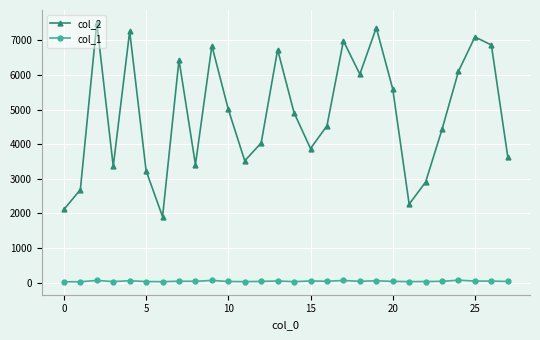

What is the maximum value shown in the chart?

7501